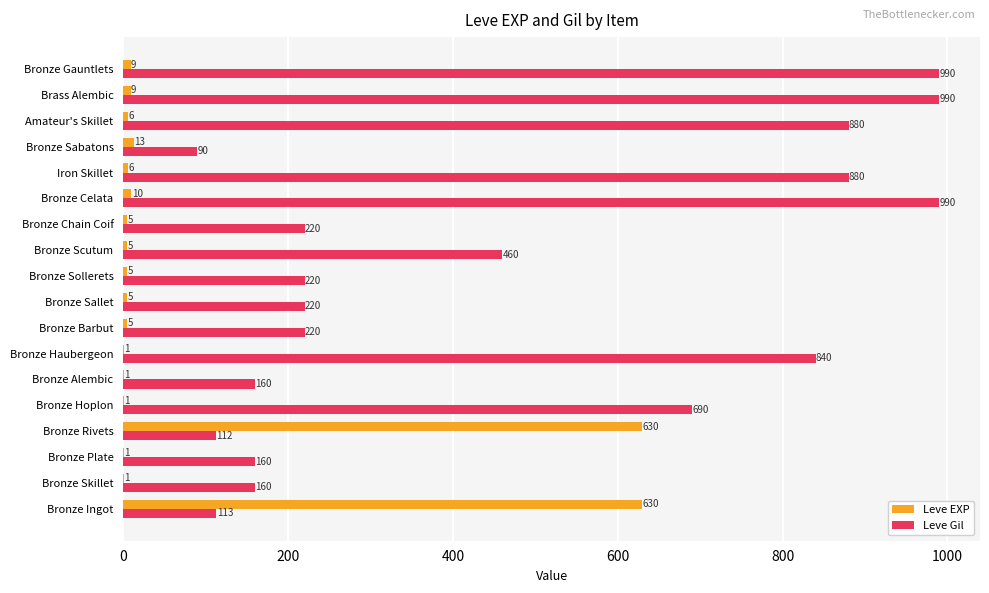

What is the average value of the Leve EXP series?

75